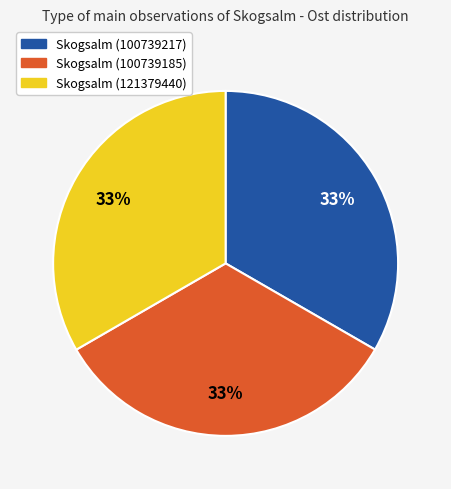

What percentage is the Skogsalm (121379440) slice, to the nearest percent?

33%